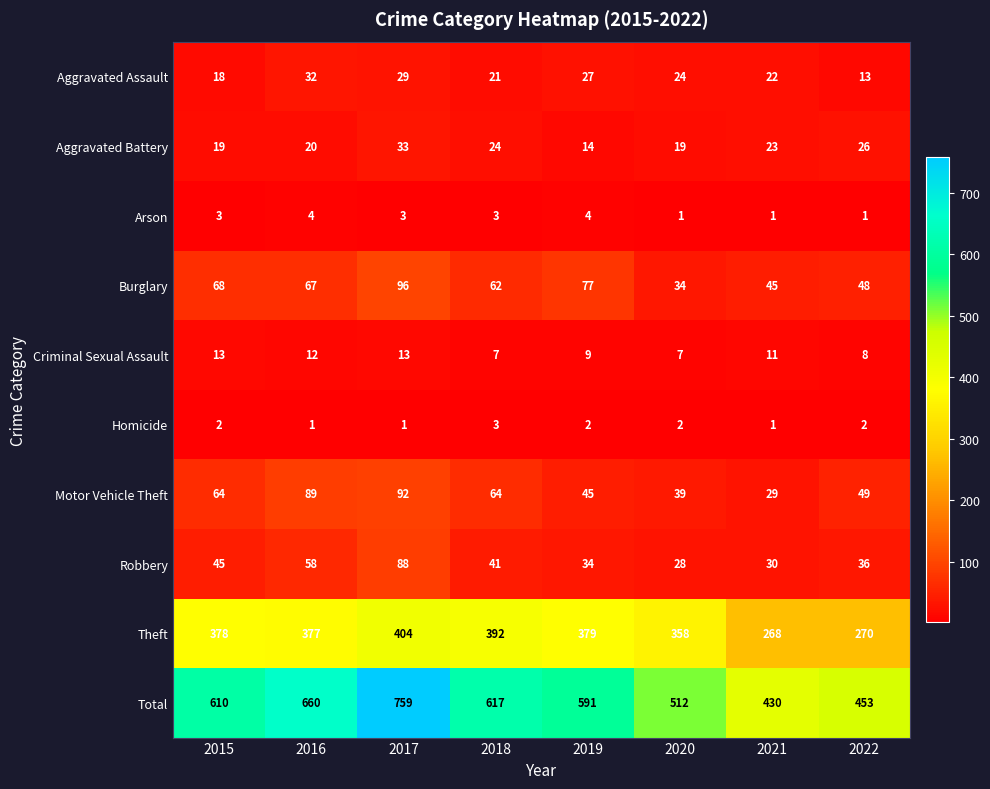

The value of Motor Vehicle Theft at 2016 is 39. True or false?

False